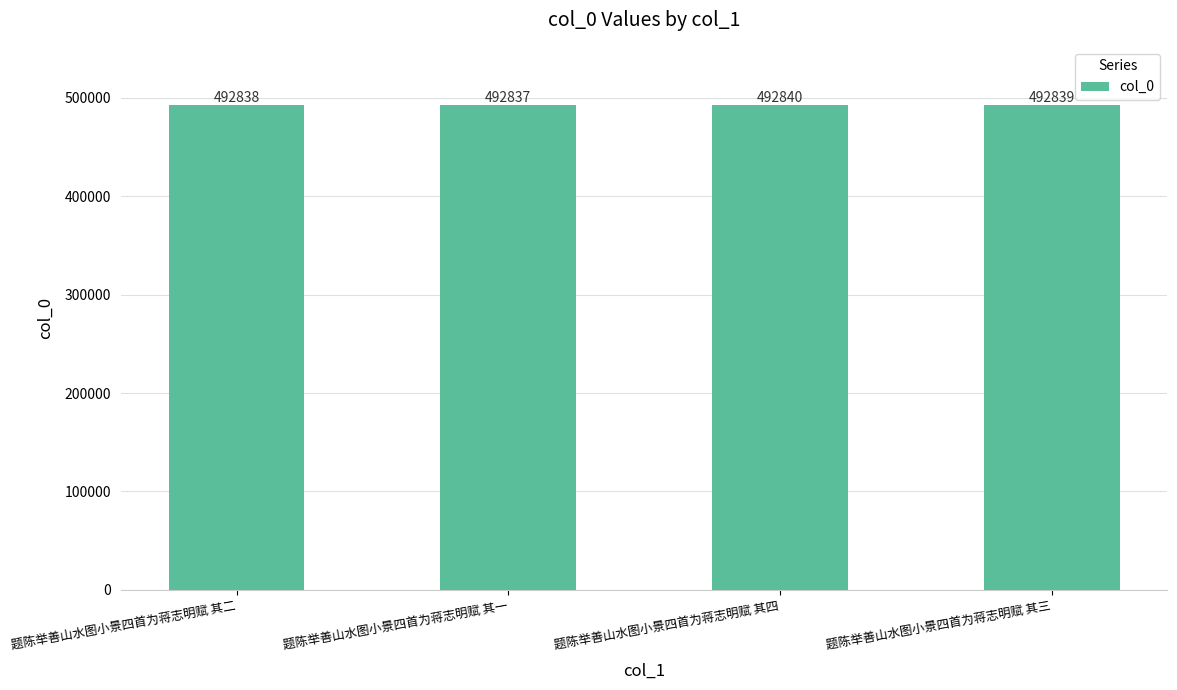

Are the bars grouped side by side (vs. stacked)?

No